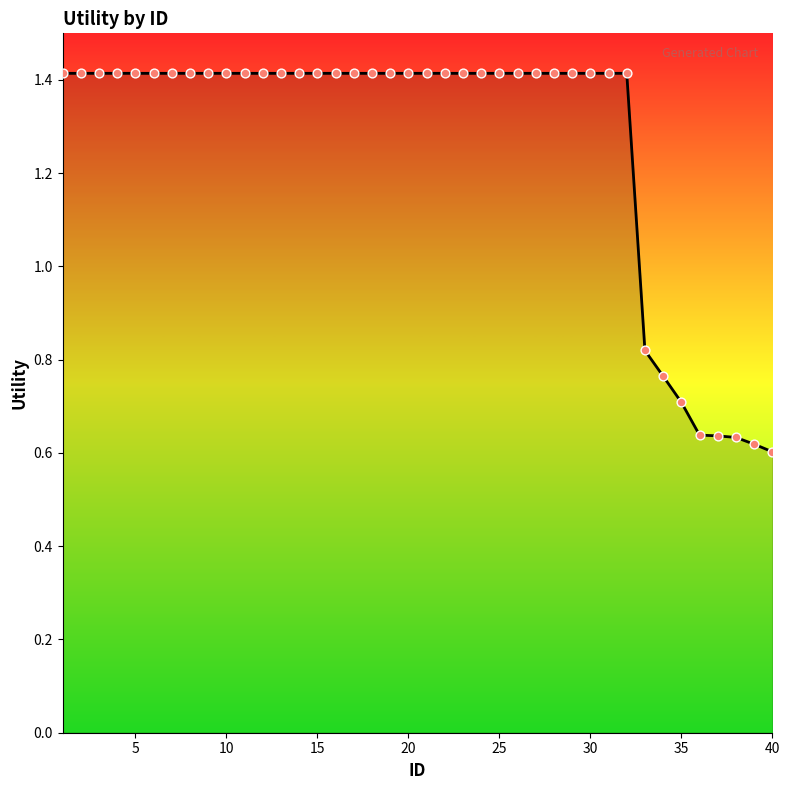

What is the greatest value displayed?

1.4